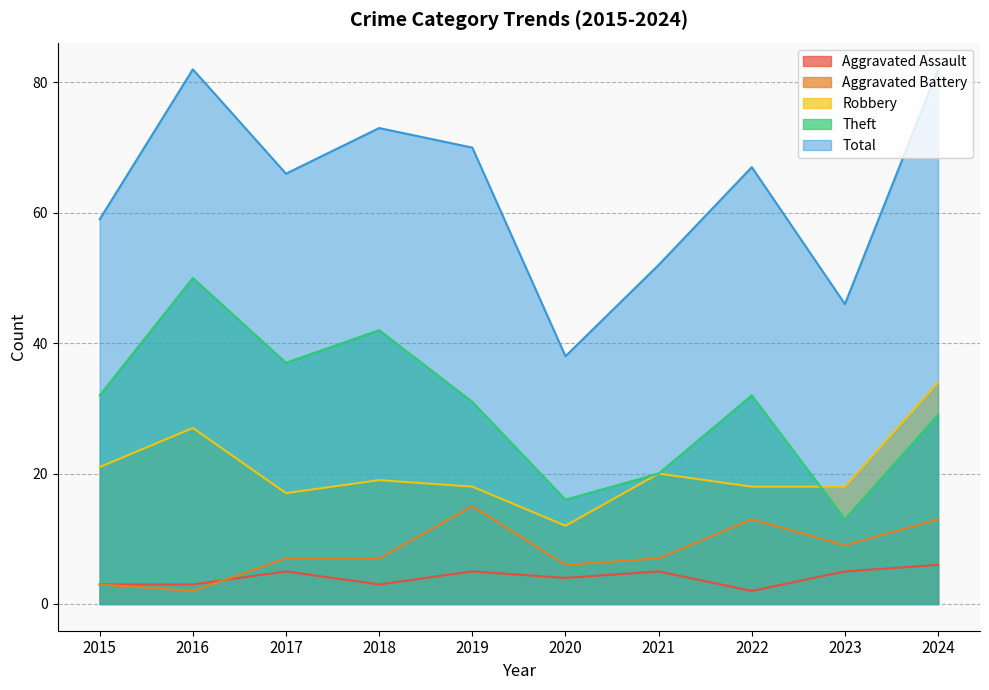

At which category is the sum across all series the highest?

2016